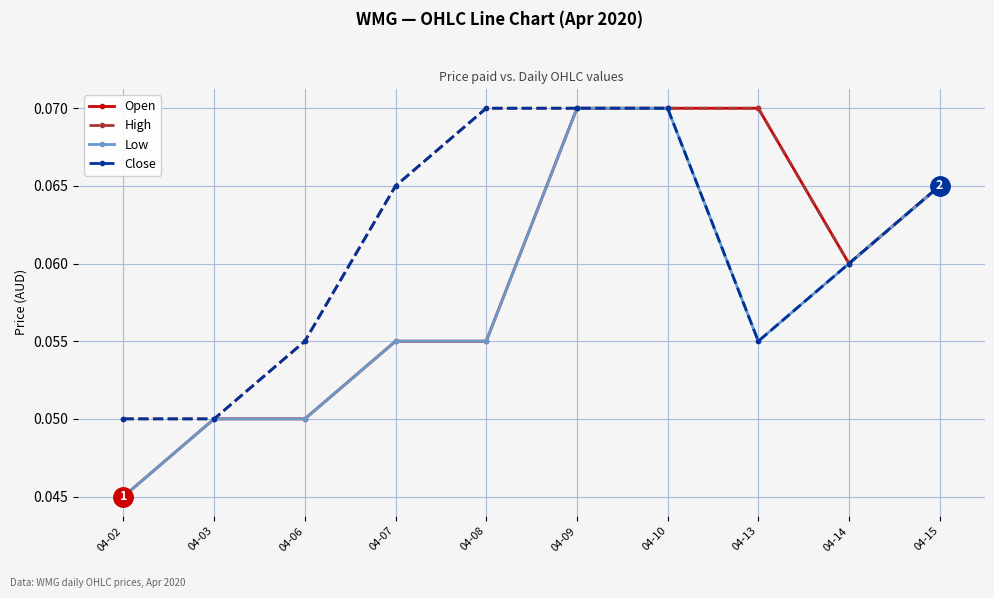

At which category does the chart reach its minimum across all series?

04-02